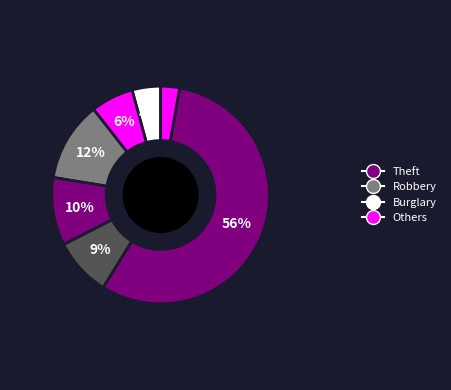

How many segments does this pie chart have?

7